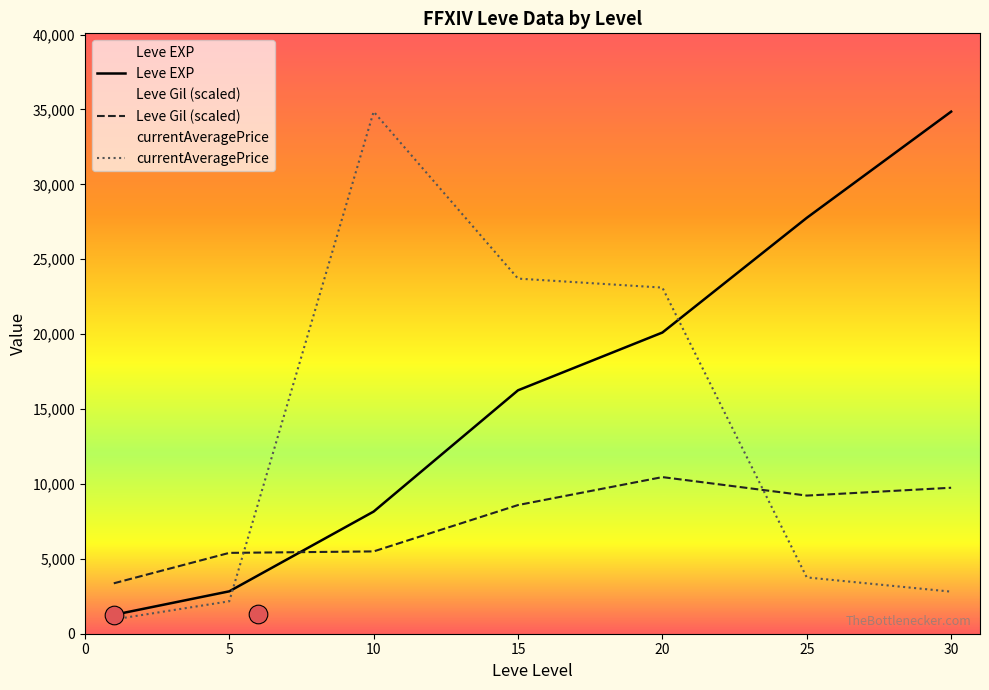

Which series reaches the minimum Y coordinate?

currentAveragePrice